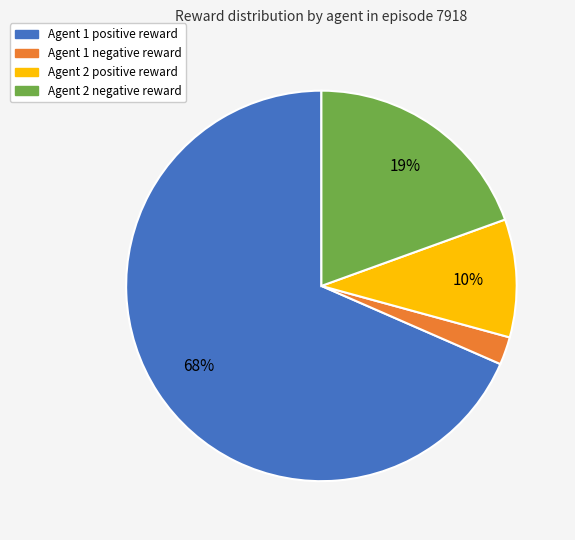

To the nearest percent, what is the average slice percentage?

25%